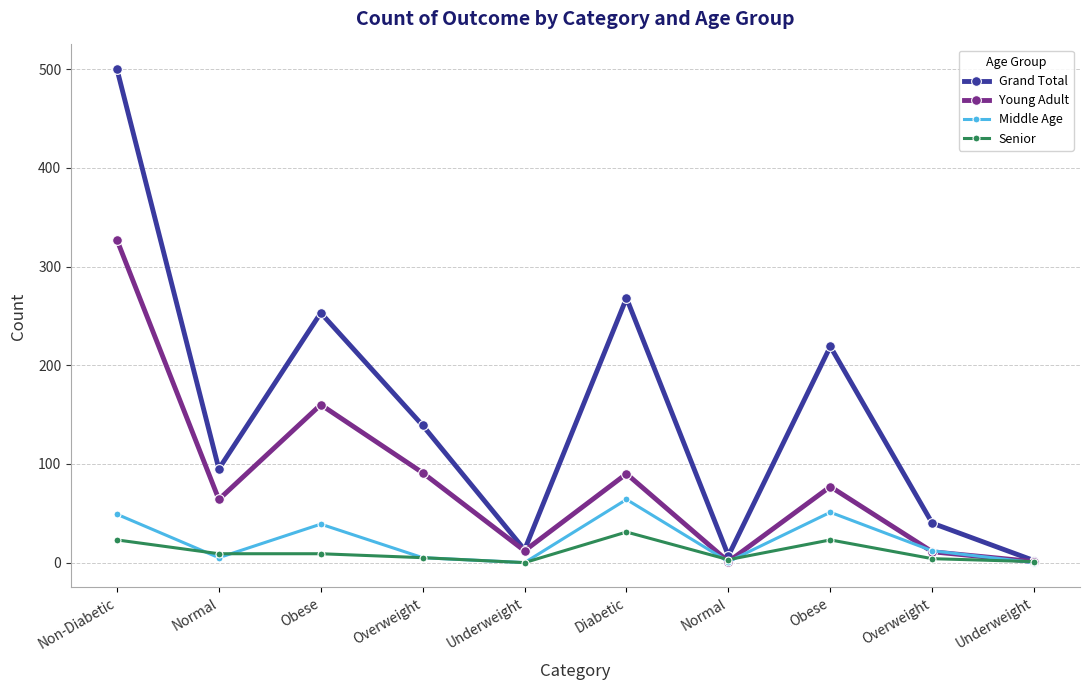

How many series are shown in this chart?

4